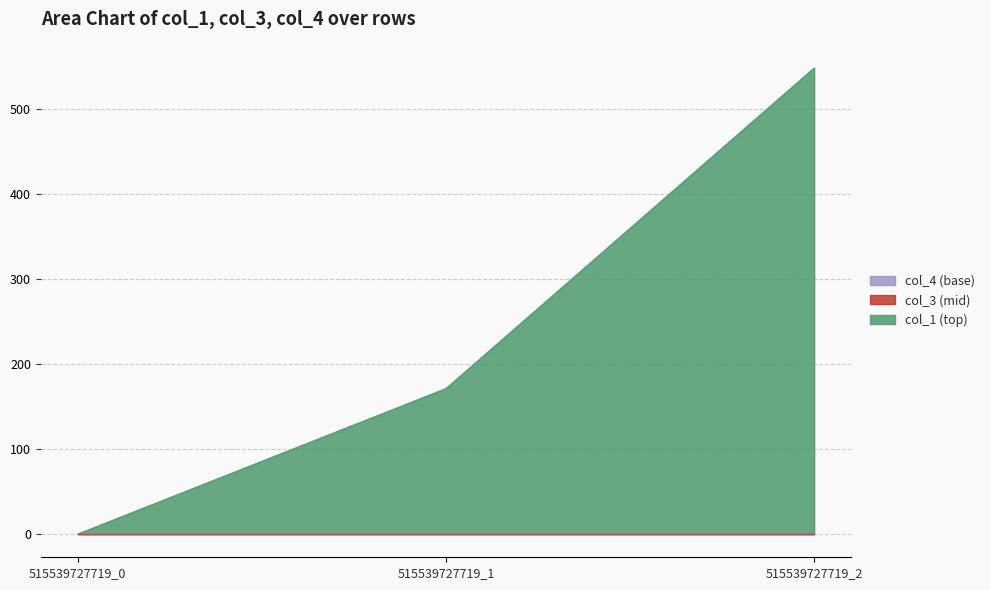

Between 515539727719_1 and 515539727719_2, which series saw the biggest shift?

col_1